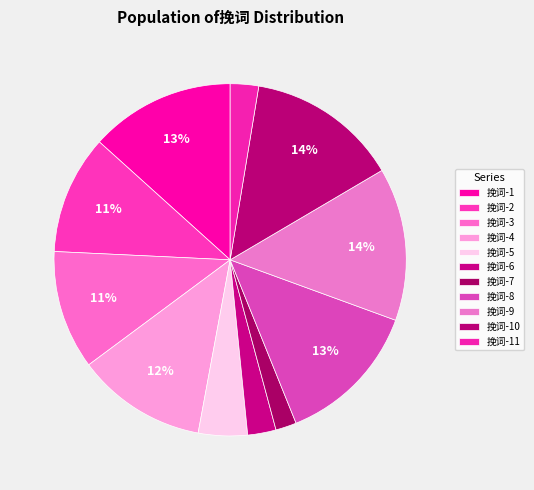

How many slices are in this pie chart?

11